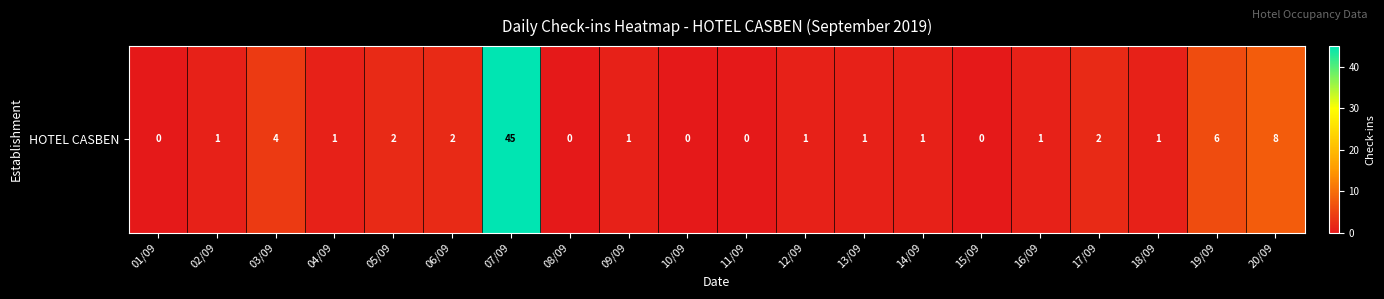

What is the change in value from 11/09 to 18/09?

+1